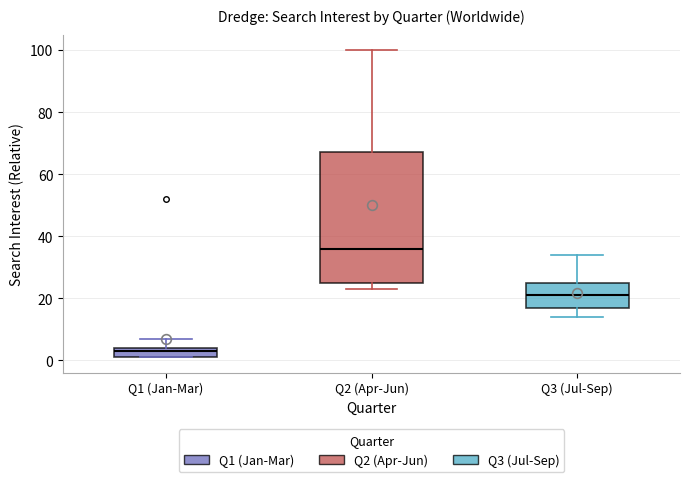

Where does the lower whisker of the box for Q3 (Jul-Sep) end on the y-axis? The values are not printed on the chart, so give them approximately, as read against the axis.

14